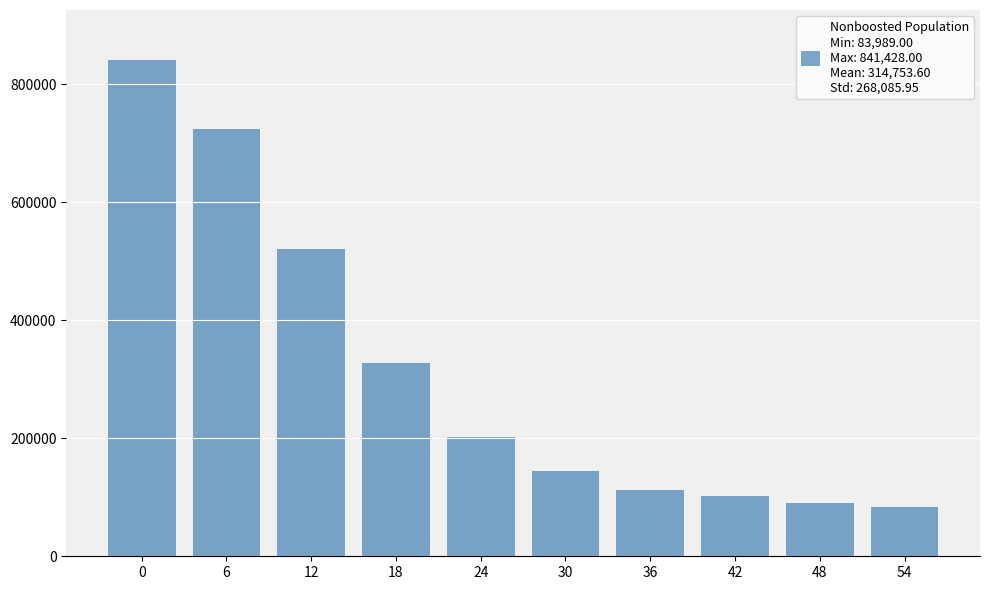

Reading right to left, transcribe all the data shown in this chart.

54=83989	48=90036	42=101695	36=111761	30=145021	24=202797	18=326741	12=520459	6=723609	0=841428